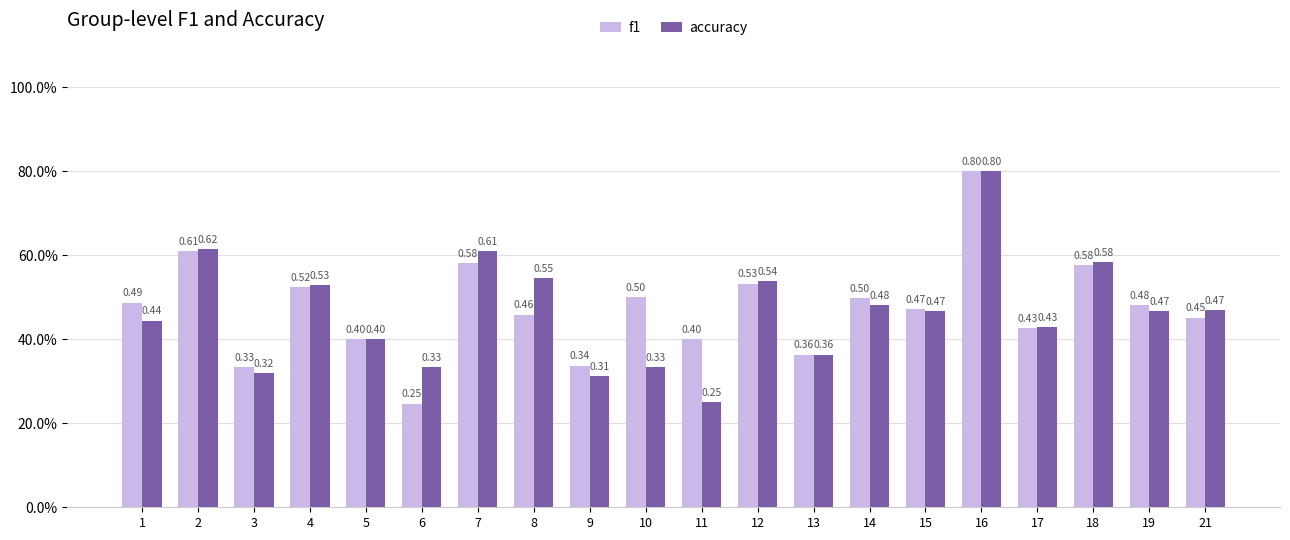

What are all the series names shown in the legend?

f1, accuracy